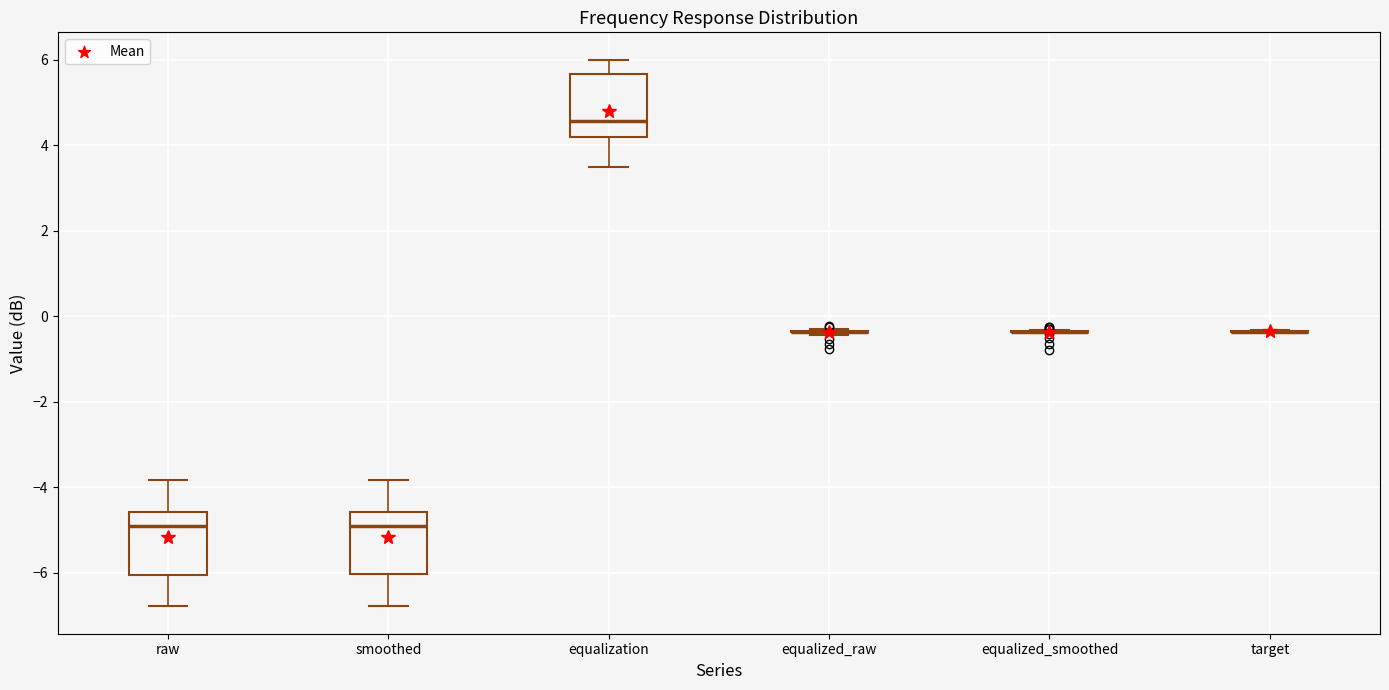

Reading left to right, read every box against the y-axis: the position of its median line, the range the box covers, and the ends of its whiskers. The values are not printed on the chart, so give them approximately, as read against the axis.

raw: median -5.0, box -6.0 to -4.6, whiskers -6.8 to -3.8
smoothed: median -5.0, box -6.0 to -4.6, whiskers -6.8 to -3.8
equalization: median 4.6, box 4.2 to 5.6, whiskers 3.4 to 6.0
equalized_raw: box collapsed to a line at -0.4, whiskers -0.4 to -0.2
equalized_smoothed: box collapsed to a line at -0.4, whiskers -0.4 to -0.4
target: box collapsed to a line at -0.4, whiskers -0.4 to -0.4